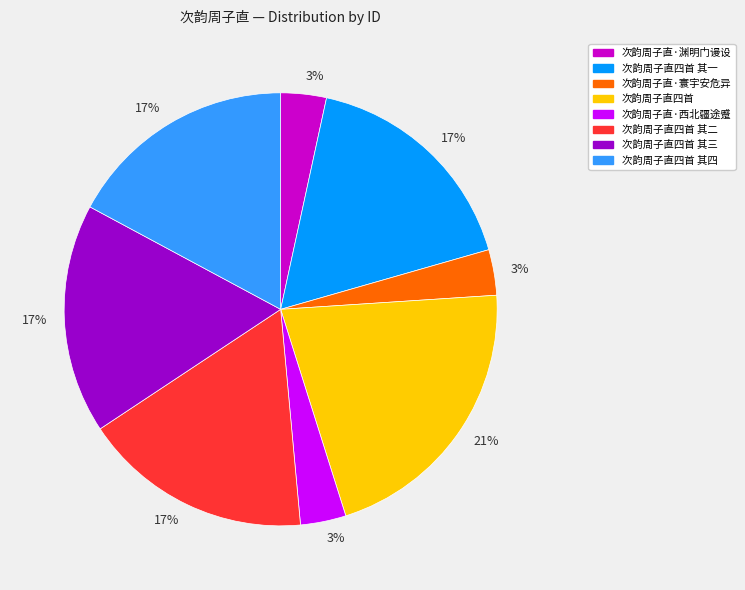

To the nearest percent, what is the difference between the largest and smallest slice percentages?

18%